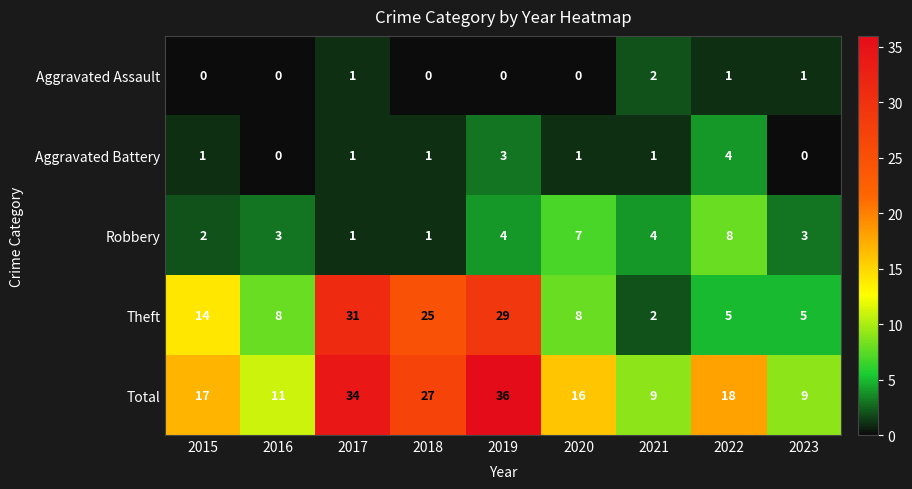

What is the difference between the maximum and second lowest values in the Total series?

27